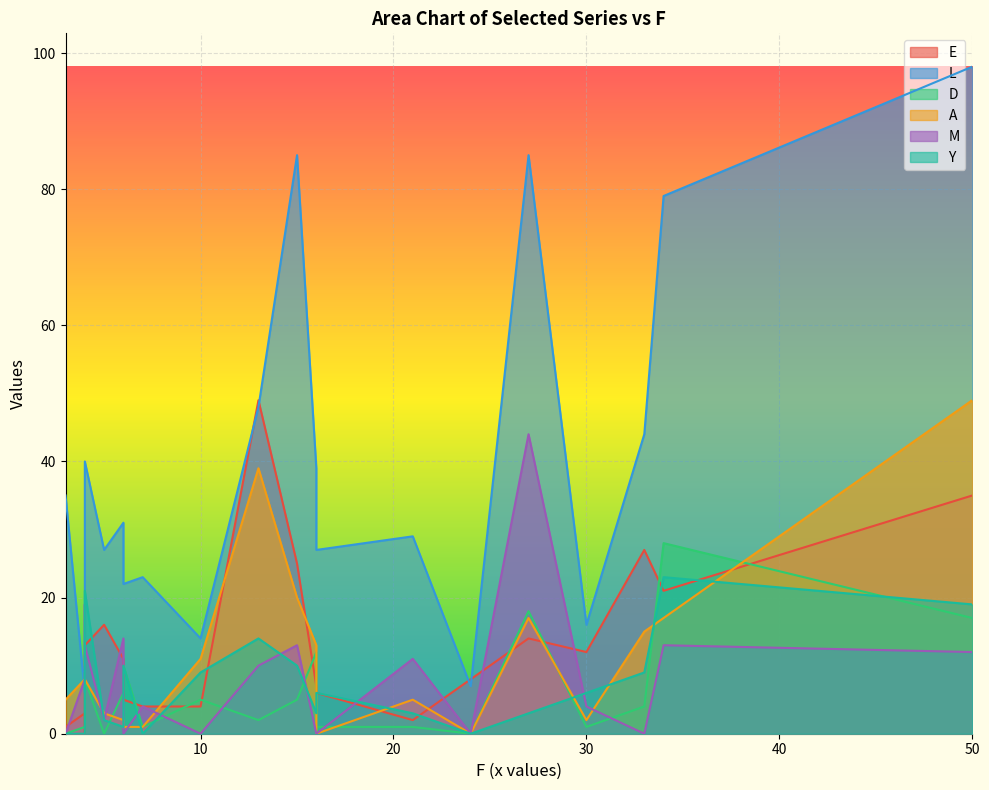

How many intersections are there between E and L?

4